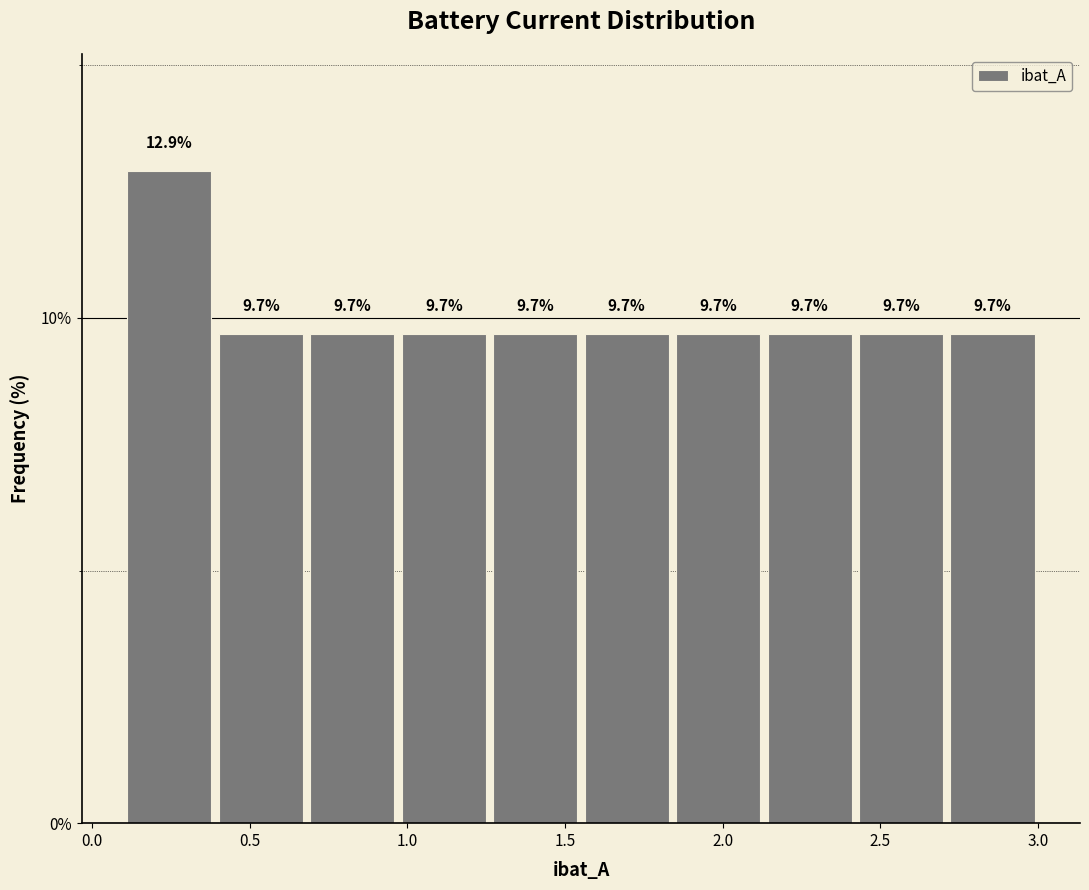

Reading left to right, transcribe this chart: for each bar, give the range it covers on the x-axis and its height. The bar edges are not printed on the chart, so give them approximately, as read against the axis.

0.10 to 0.40: 12.9
0.40 to 0.70: 9.7
0.70 to 0.95: 9.7
0.95 to 1.25: 9.7
1.25 to 1.55: 9.7
1.55 to 1.85: 9.7
1.85 to 2.15: 9.7
2.15 to 2.40: 9.7
2.40 to 2.70: 9.7
2.70 to 3.00: 9.7